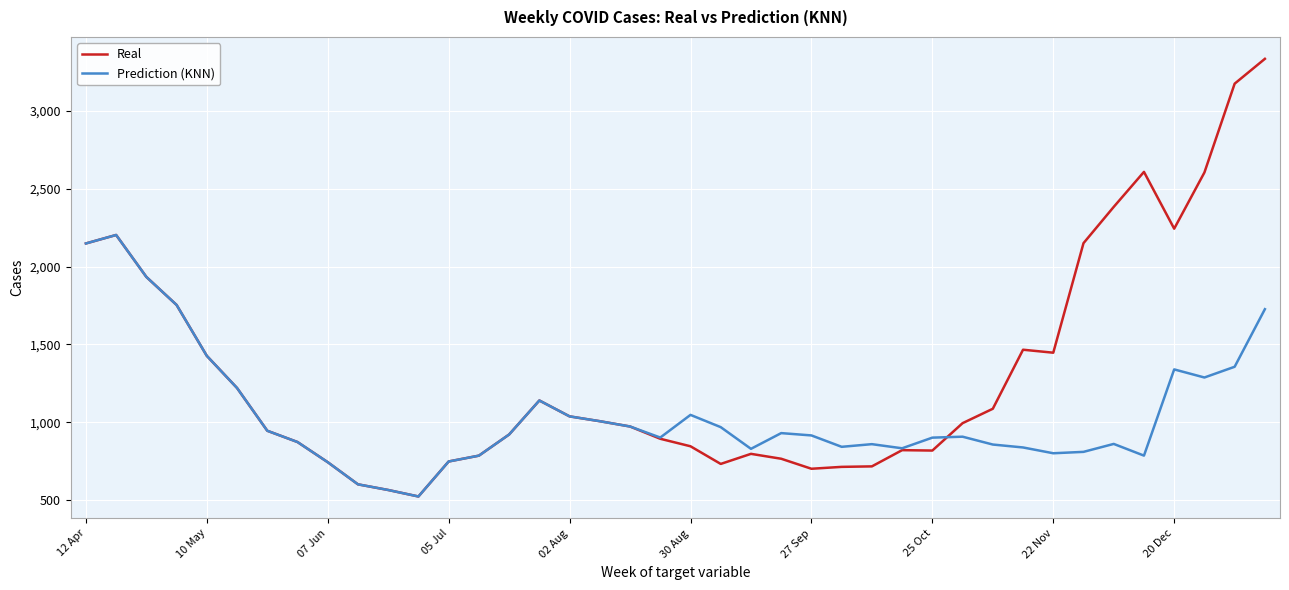

What is the average value of the Prediction (KNN) series?

1054.3